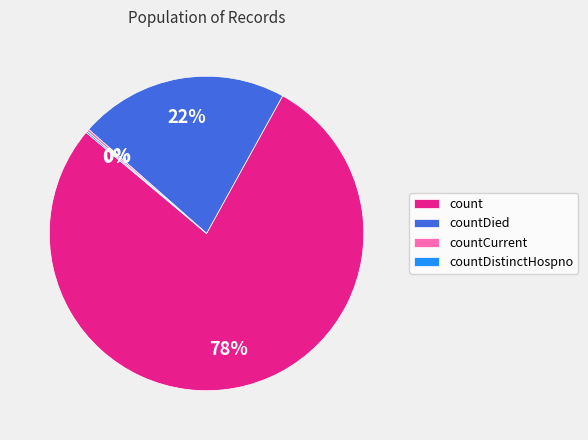

To the nearest percent, what is the average slice percentage?

25%